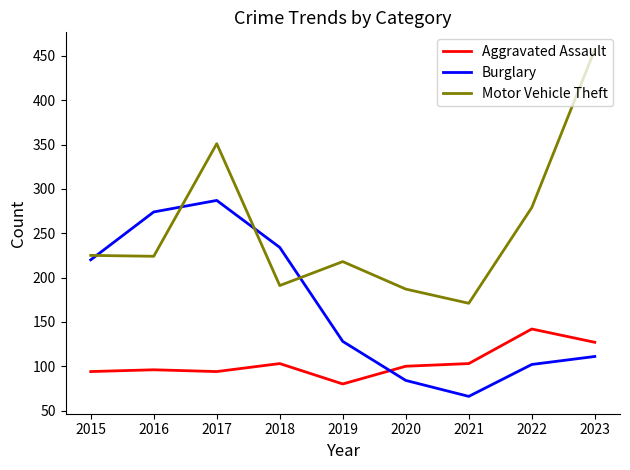

Which series has the largest total across all categories?

Motor Vehicle Theft